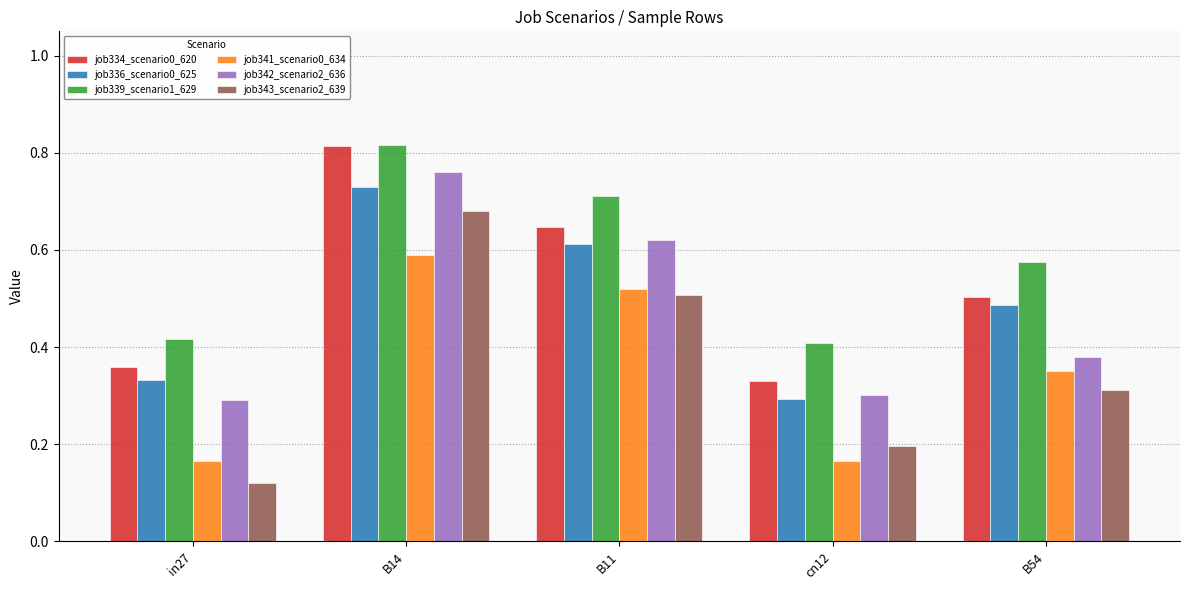

What is the total value across all series at in27?

1.7